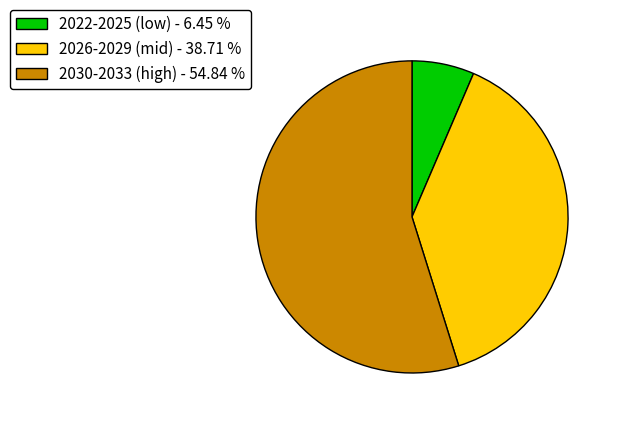

Is there a majority slice in this chart?

Yes